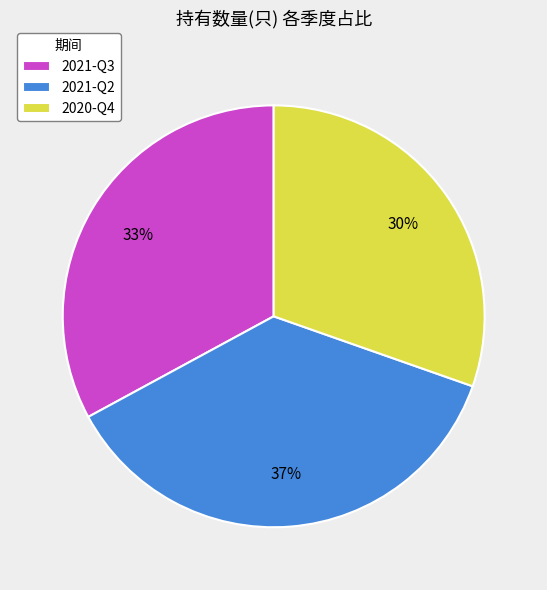

True or false: 2021-Q2 accounts for 48% of the total.

False